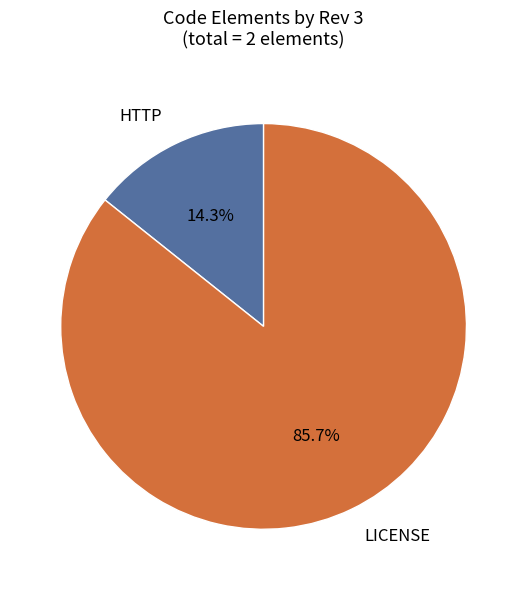

Which category has the smallest portion of the pie?

HTTP